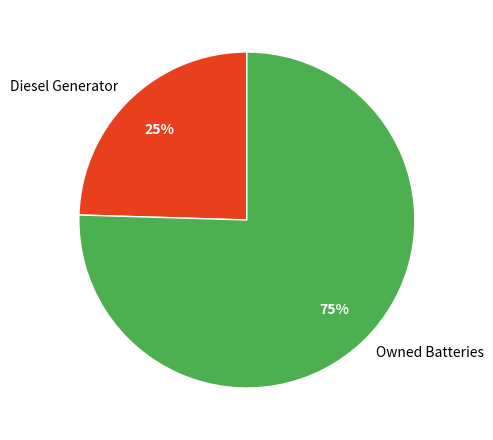

To the nearest percent, what percentage of the pie is Diesel Generator?

25%